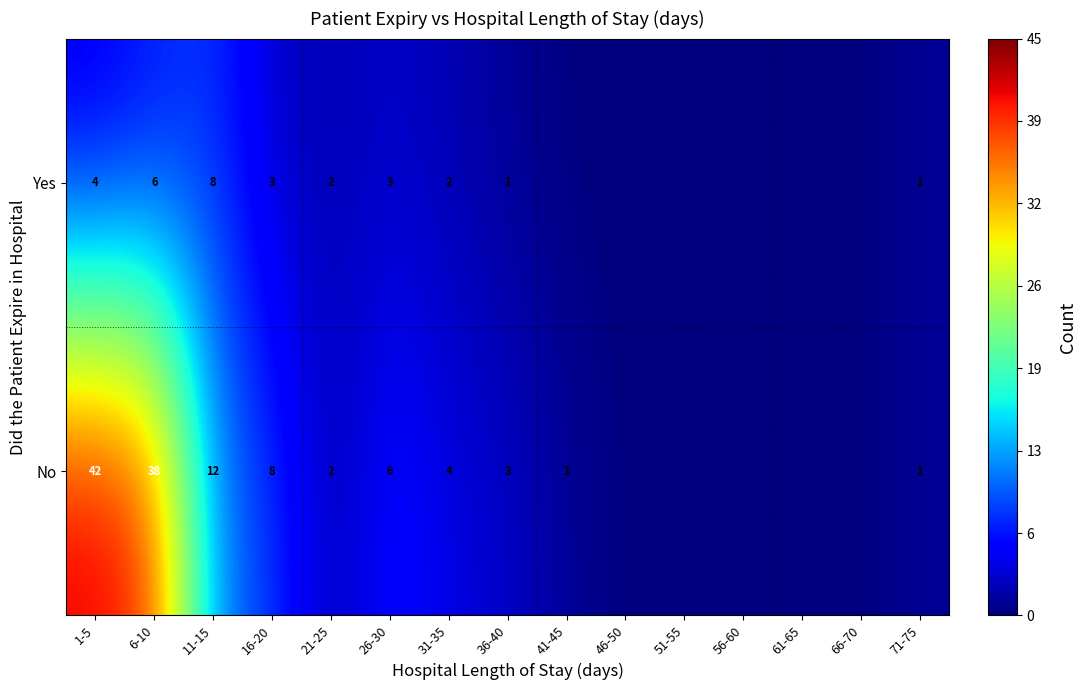

The No series shows 1 at 41-45. True or false?

True